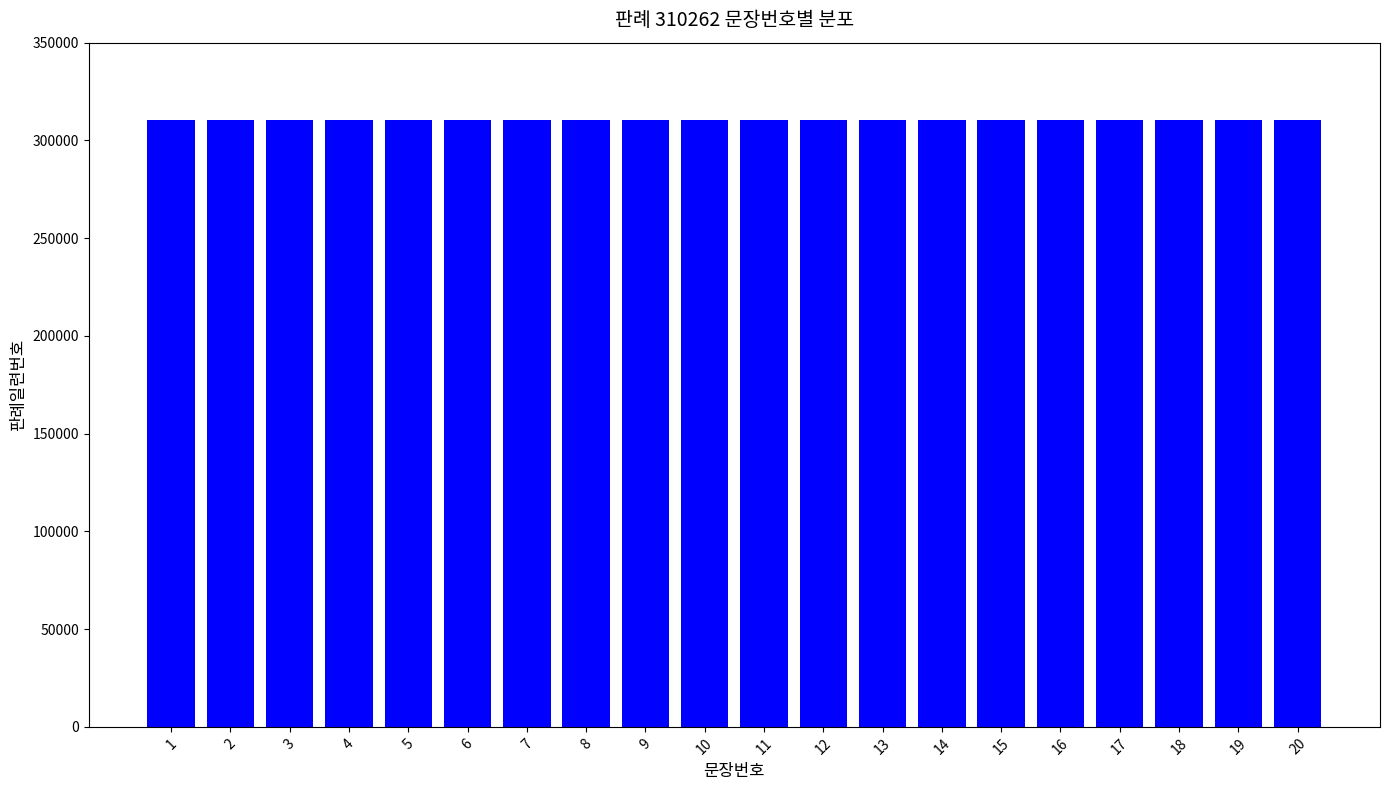

Which category has the highest value across all series?

20